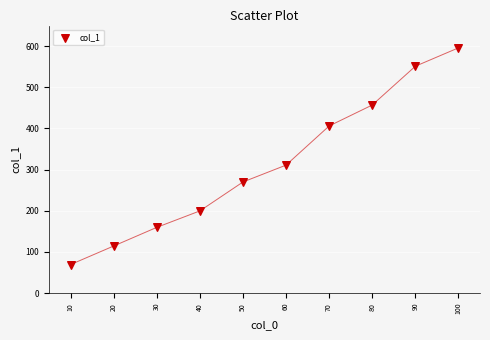

What Y value in the scatter plot is closest to 332?

311.0